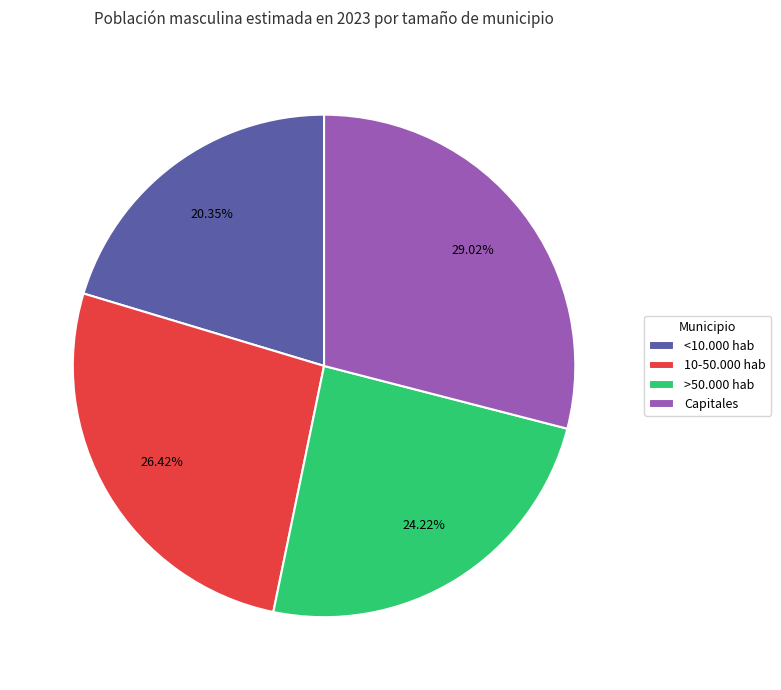

Is it true that >50.000 hab is 33% of the pie?

False